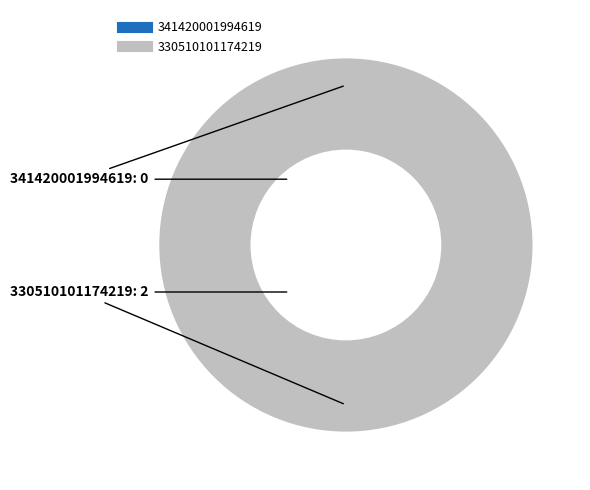

To the nearest percent, what is the average slice percentage?

50%